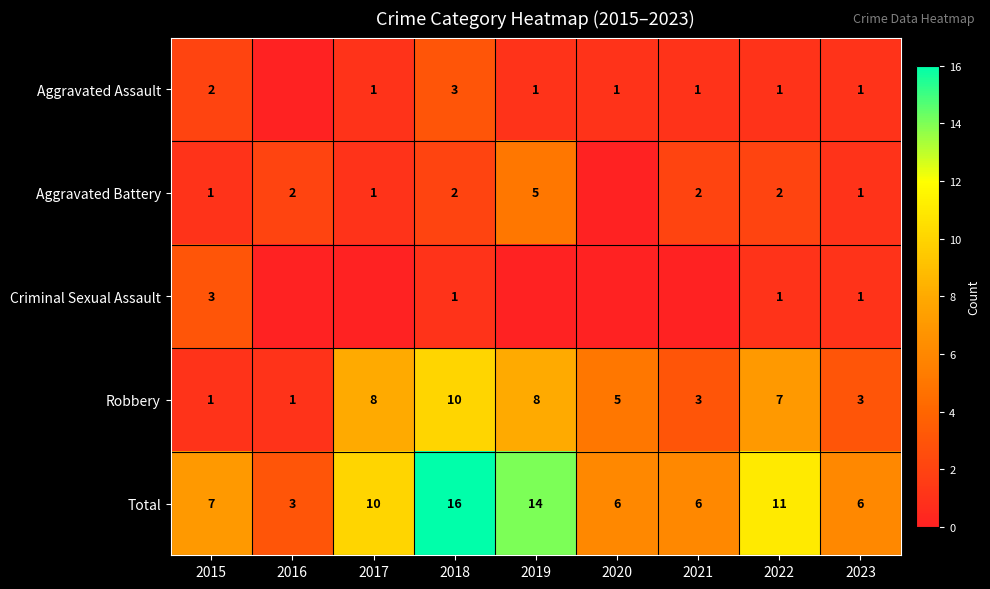

The Total series shows 5 at 2017. True or false?

False